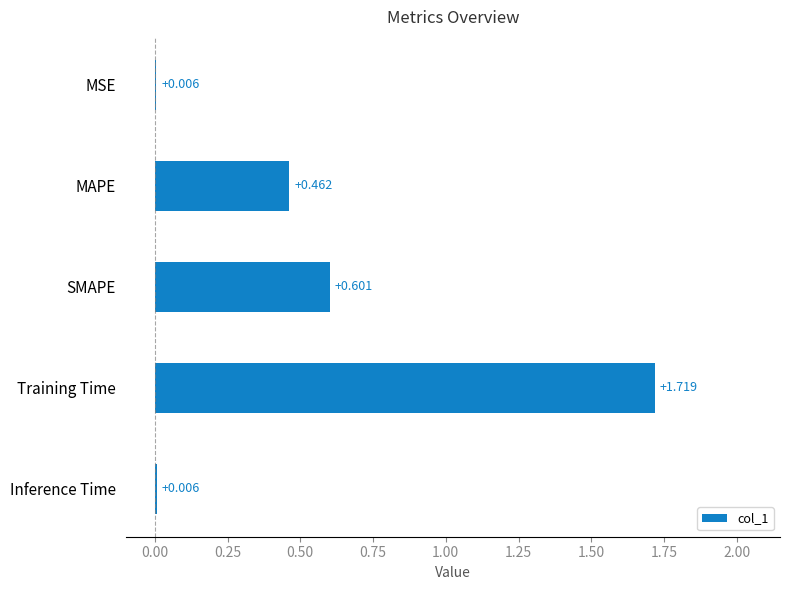

What is the average value?

0.6